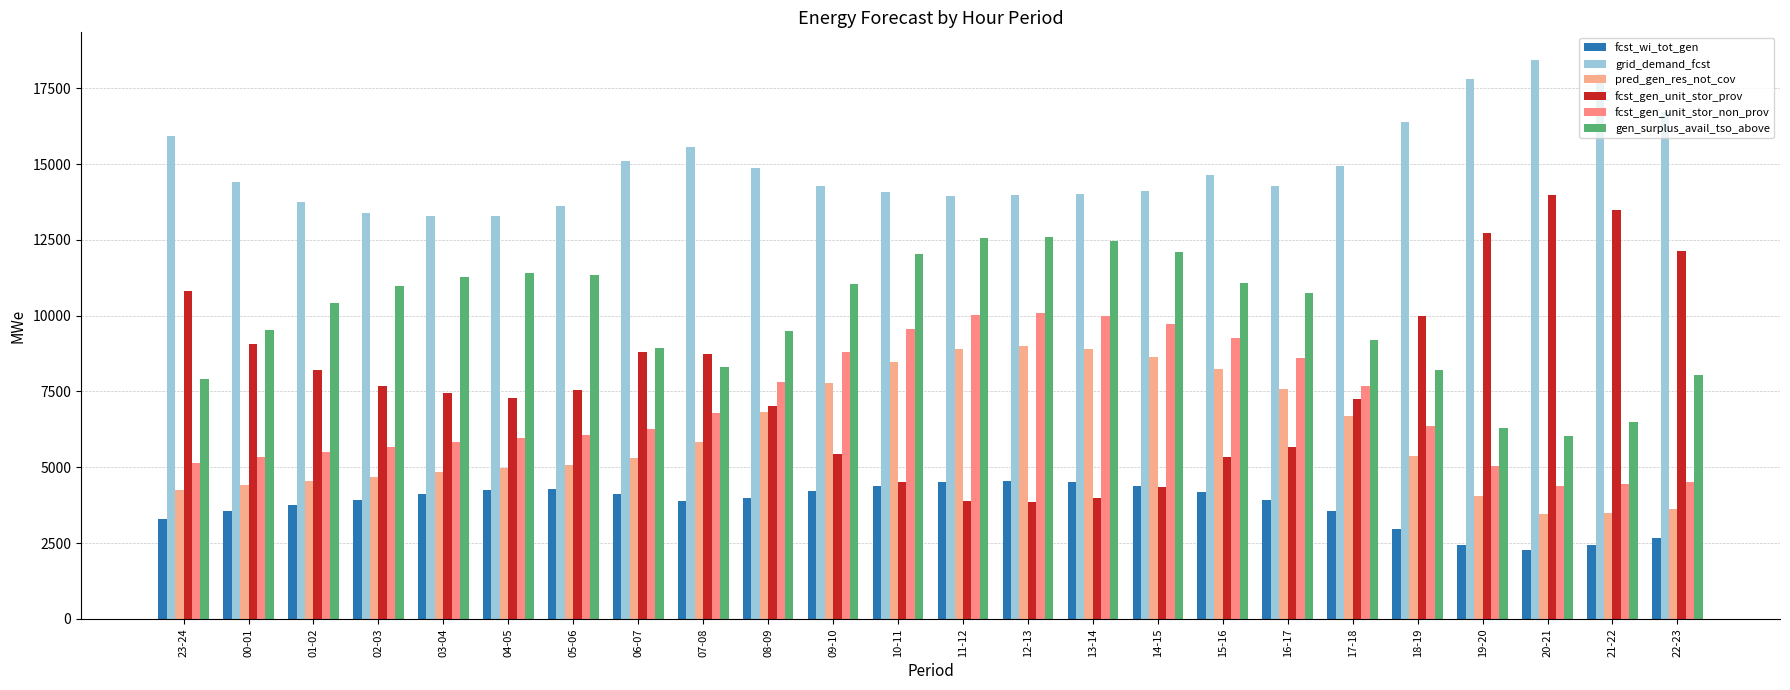

Which series has the largest range (max minus min)?

fcst_gen_unit_stor_prov